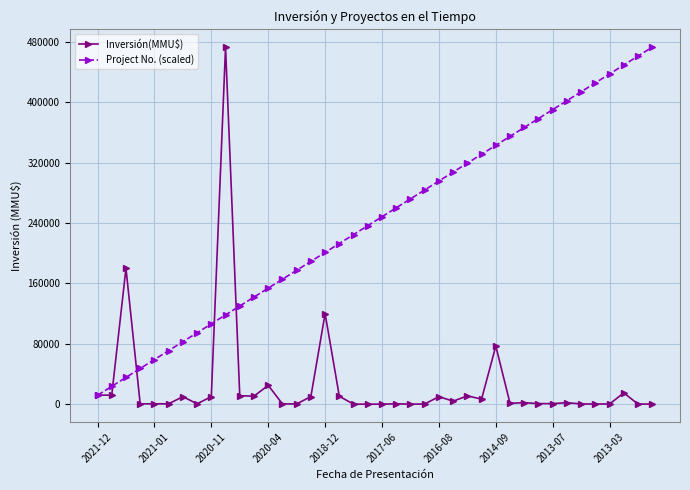

True or false: Project No. (scaled) has more than 2 interior local peaks.

False